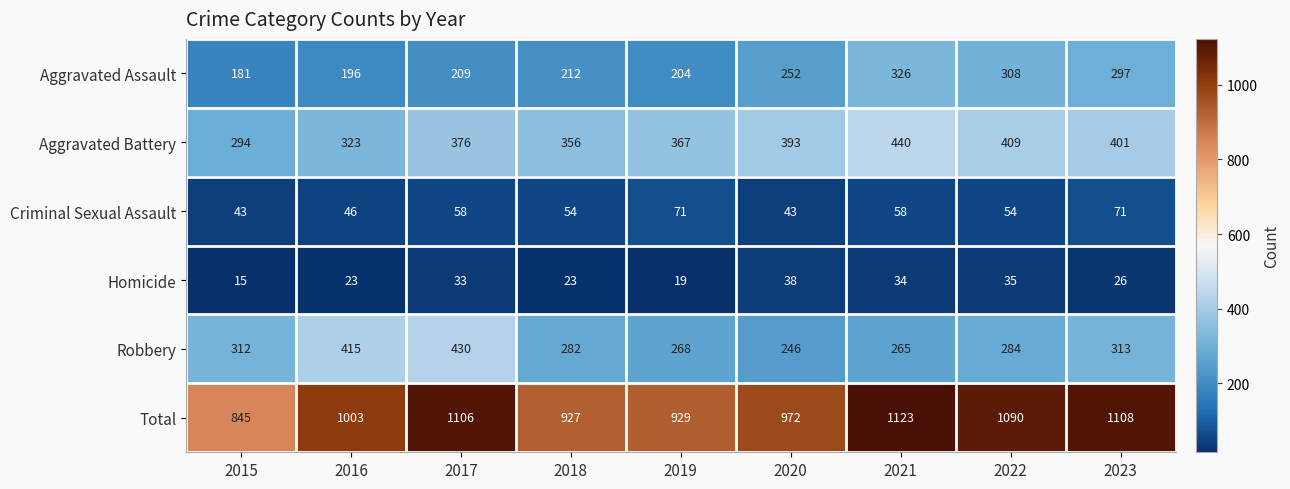

At how many categories does at least one series exceed 587?

9